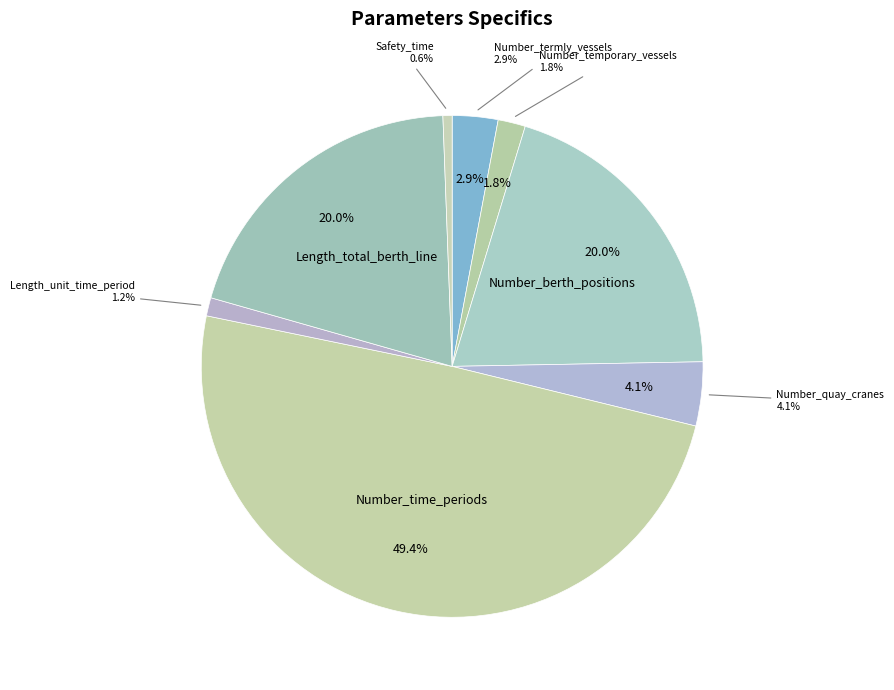

To the nearest percent, what percentage of the pie is Number_temporary_vessels?

2%